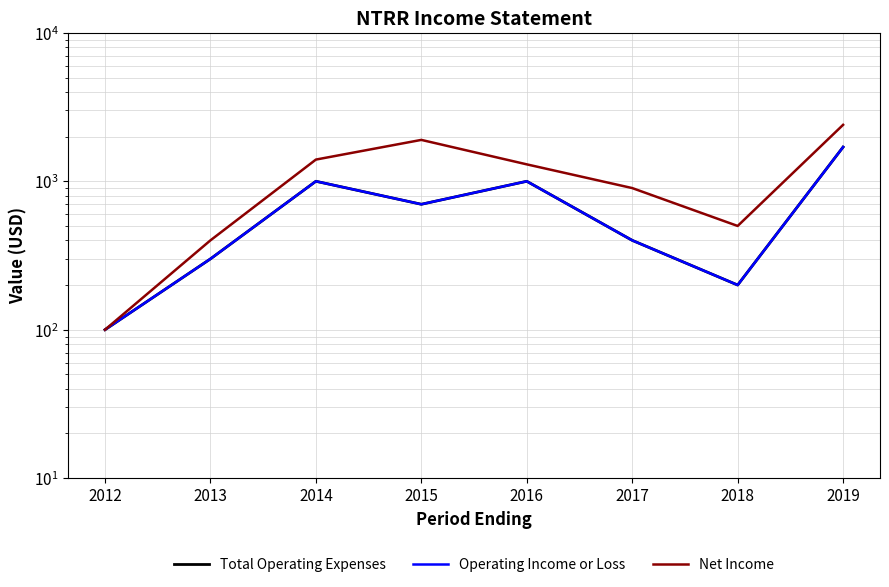

What is the smallest value displayed?

100